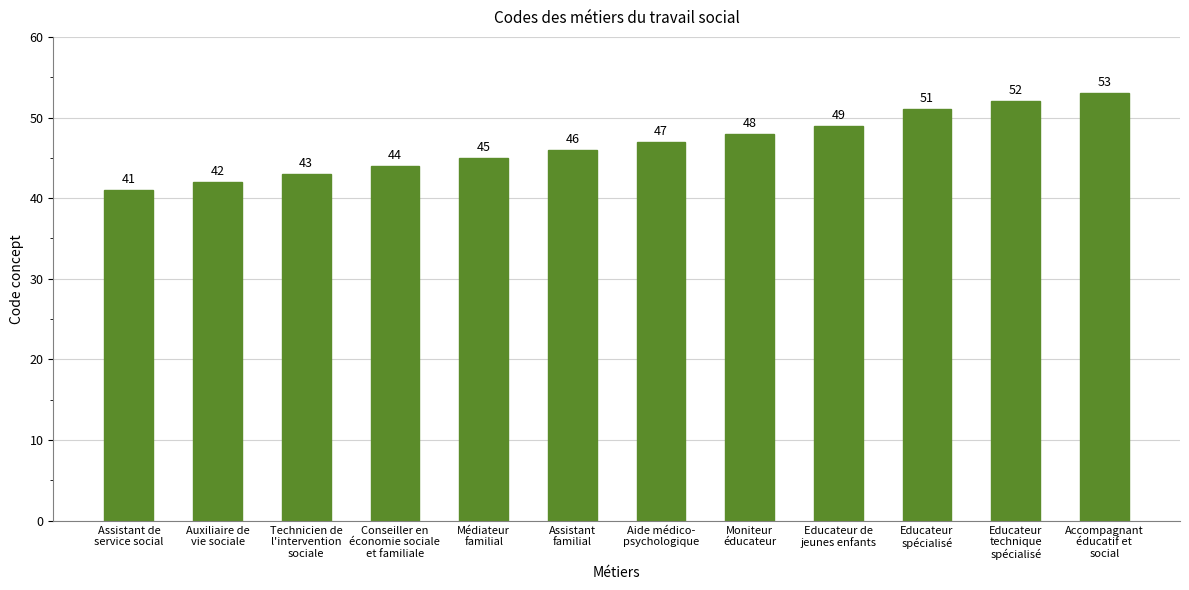

What is the change in value from Conseiller en
économie sociale
et familiale to Educateur
technique
spécialisé?

+8